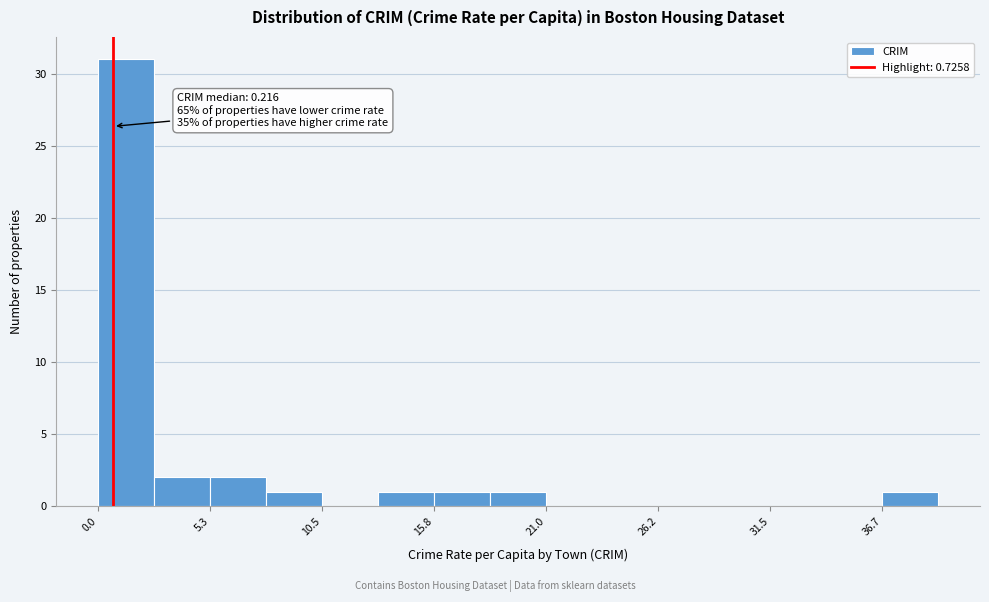

Read against the x-axis, roughly where is the centre of the tallest bar?

1